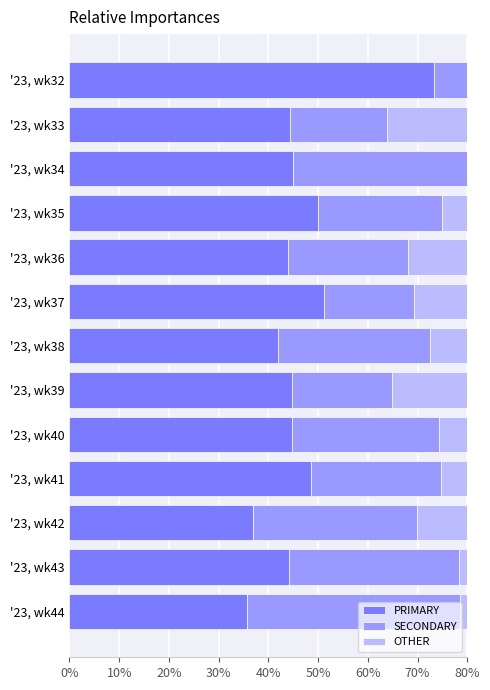

Are the bars horizontal?

Yes